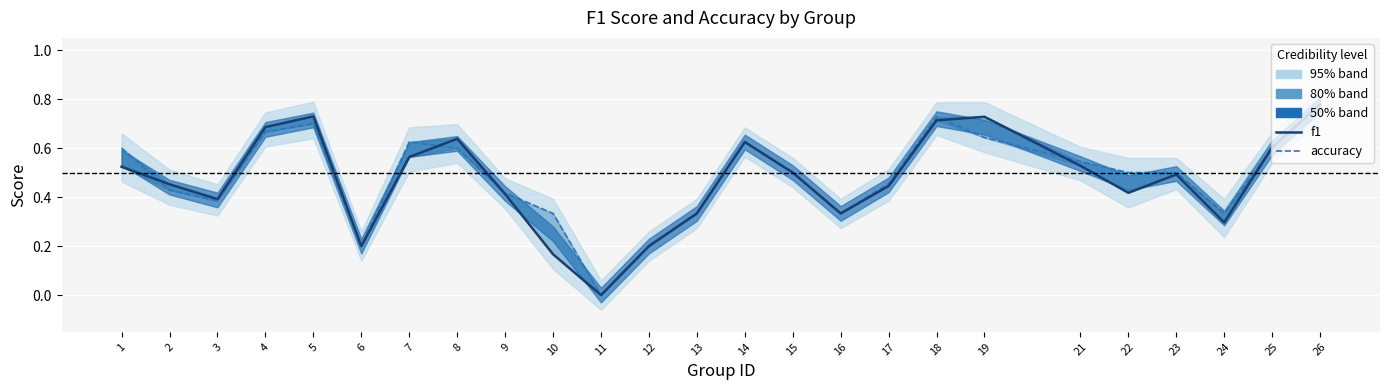

How many intersections are there between f1 and accuracy?

6